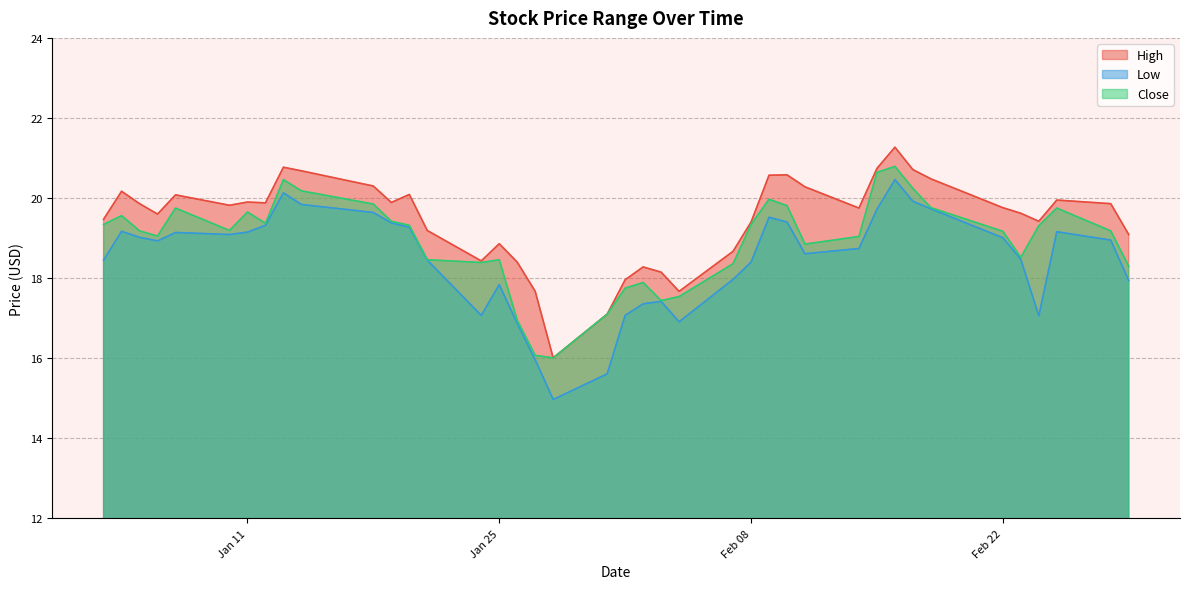

What is the difference between the maximum and second lowest values in the High series?

4.2